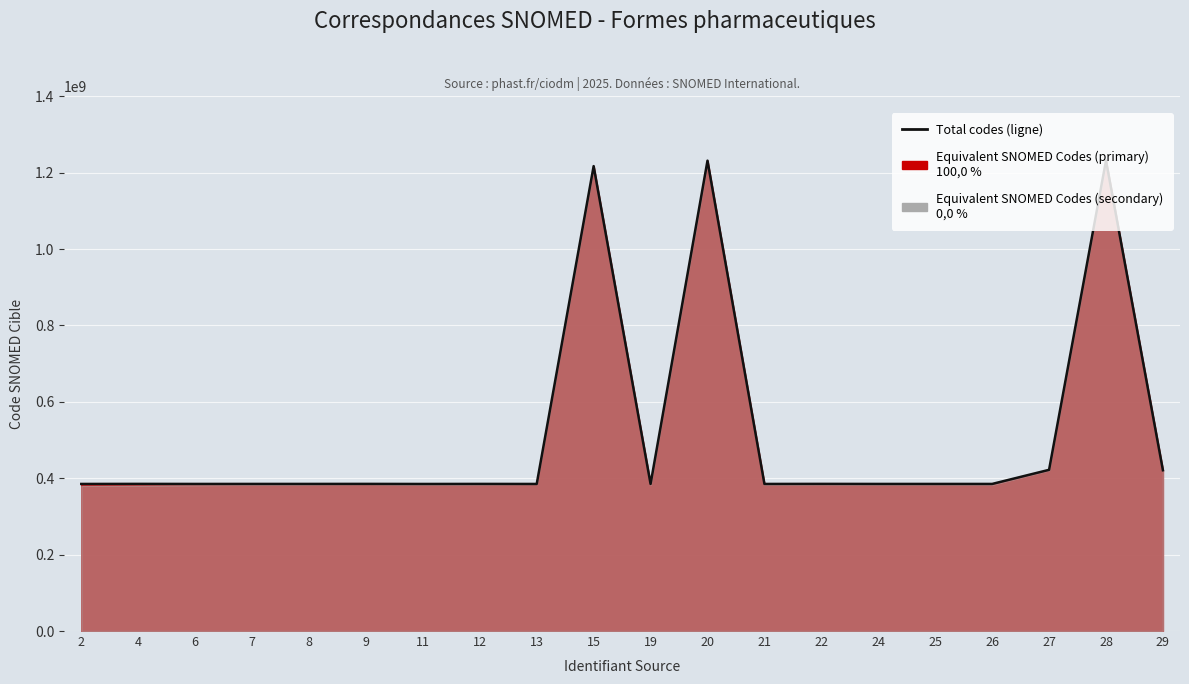

What is the ratio of the value at 27 to the value at 6?

1.1